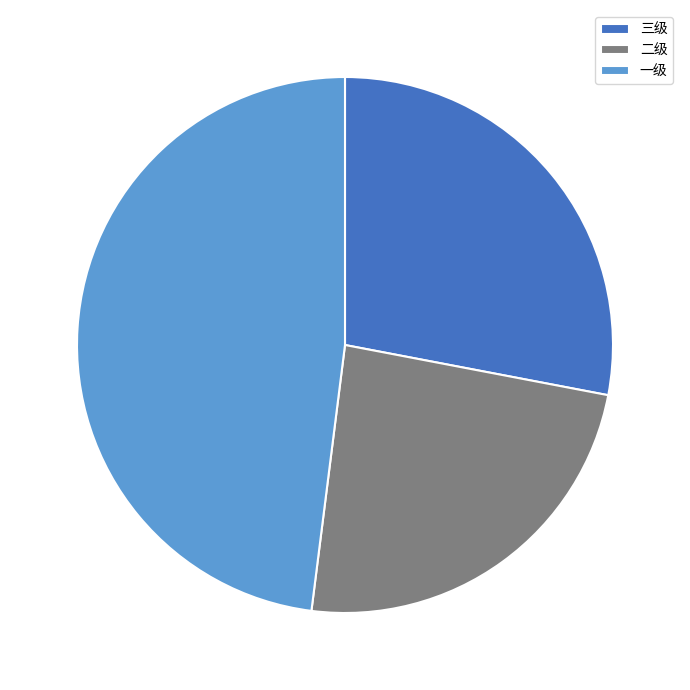

Rank the categories by value from lowest to highest.

二级, 三级, 一级